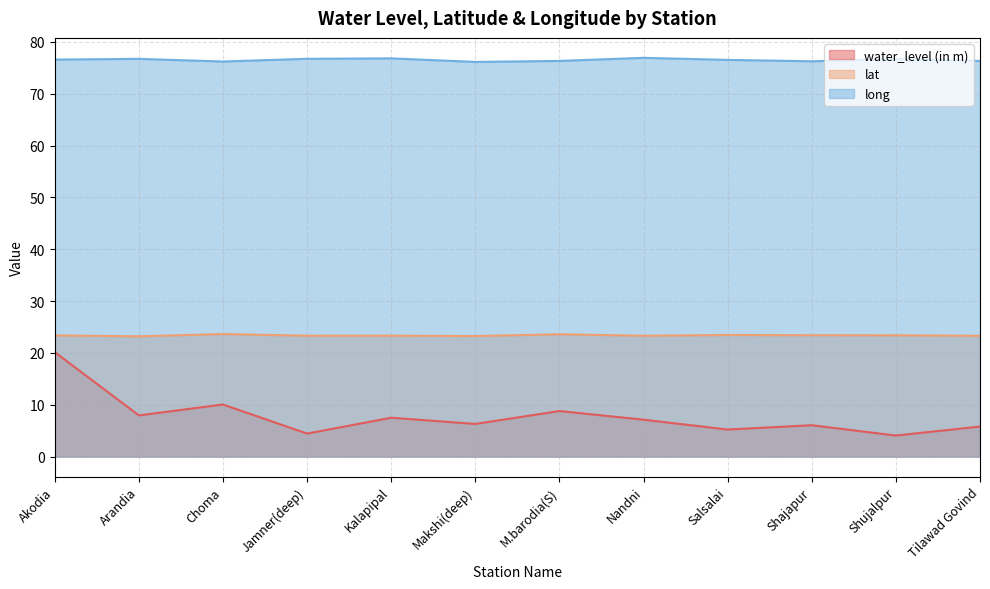

How many lines are shown in the chart?

3